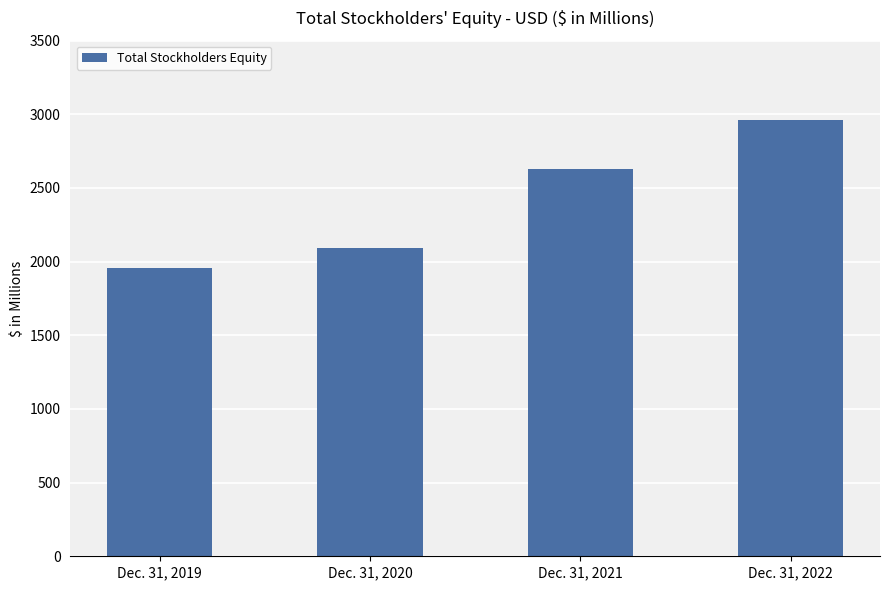

List the labels in order of value, largest first.

Dec. 31, 2022, Dec. 31, 2021, Dec. 31, 2020, Dec. 31, 2019